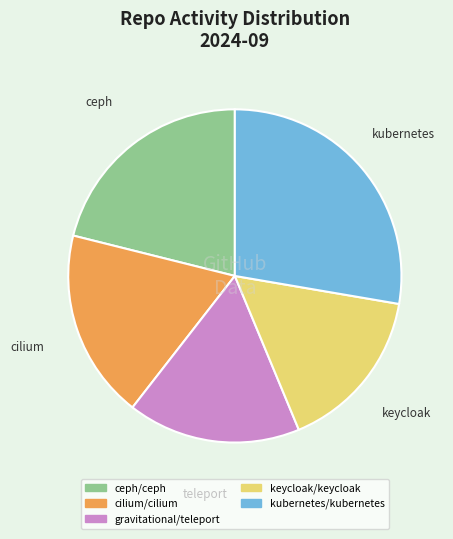

Is the sum of ceph/ceph and keycloak/keycloak greater than half?

No